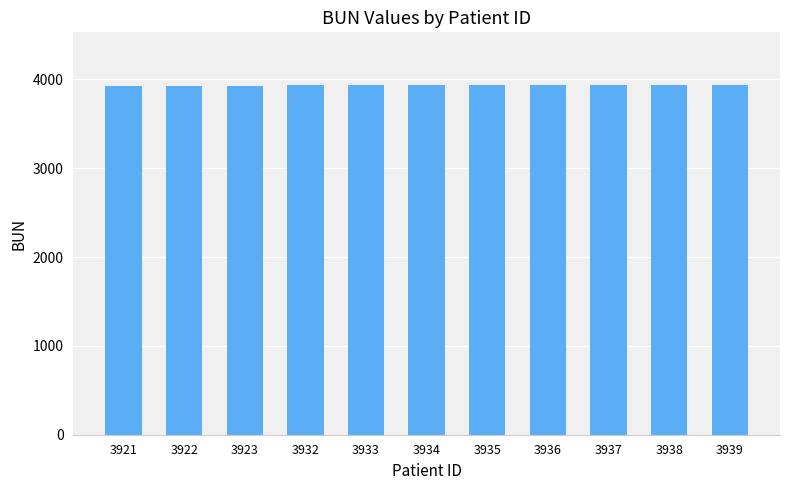

How many bars are there in total?

11